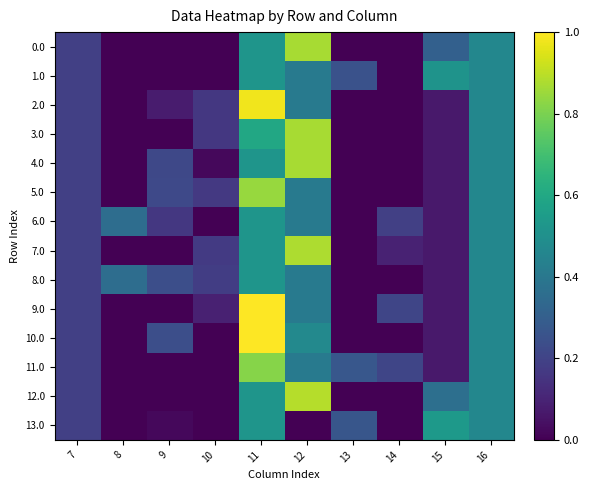

Between 9 and 8, which is larger?

9